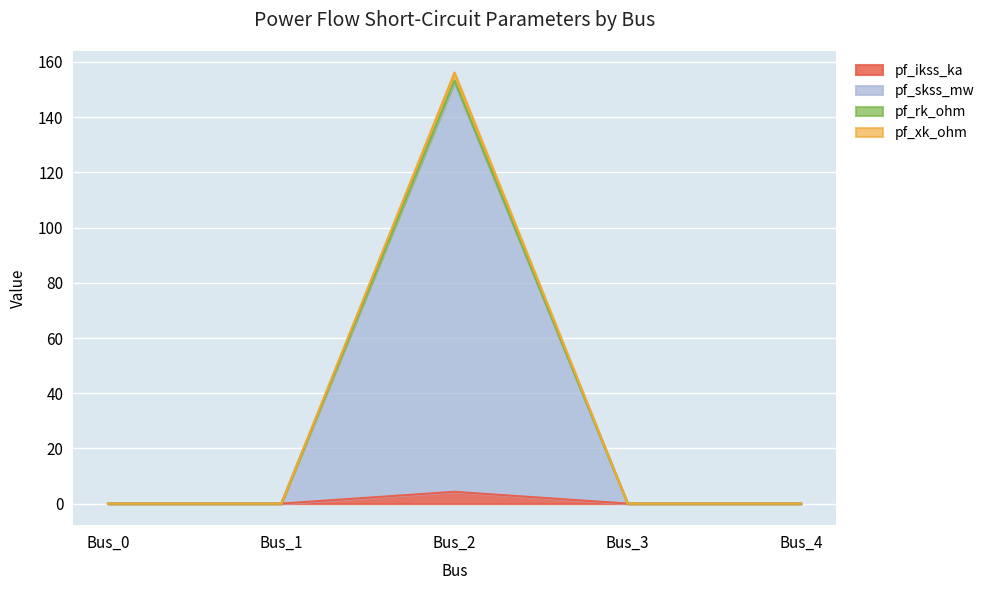

What is the greatest value displayed?

156.2